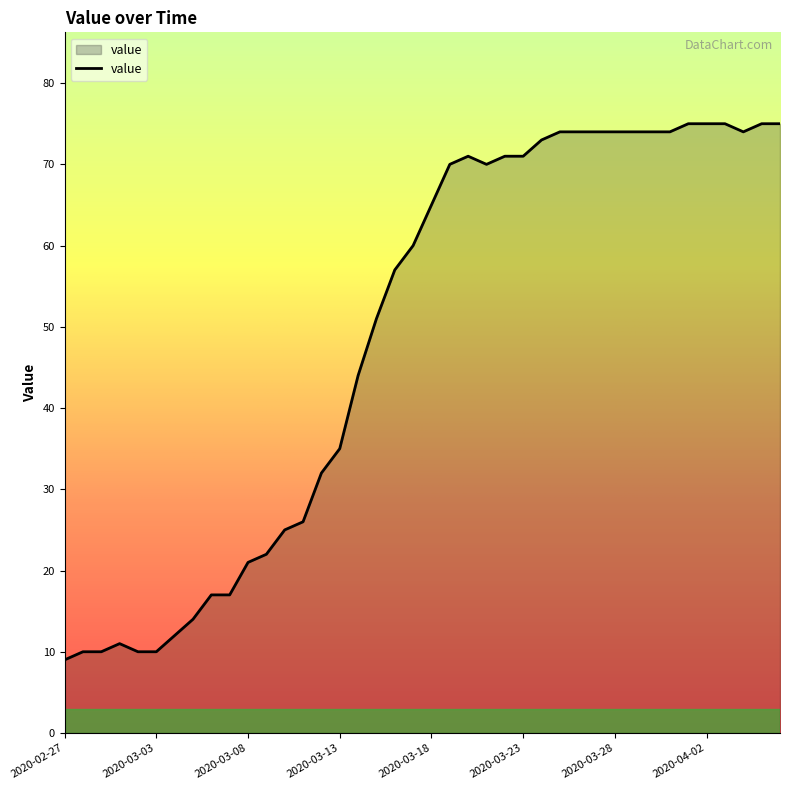

What is the difference between the maximum and second lowest values?

65